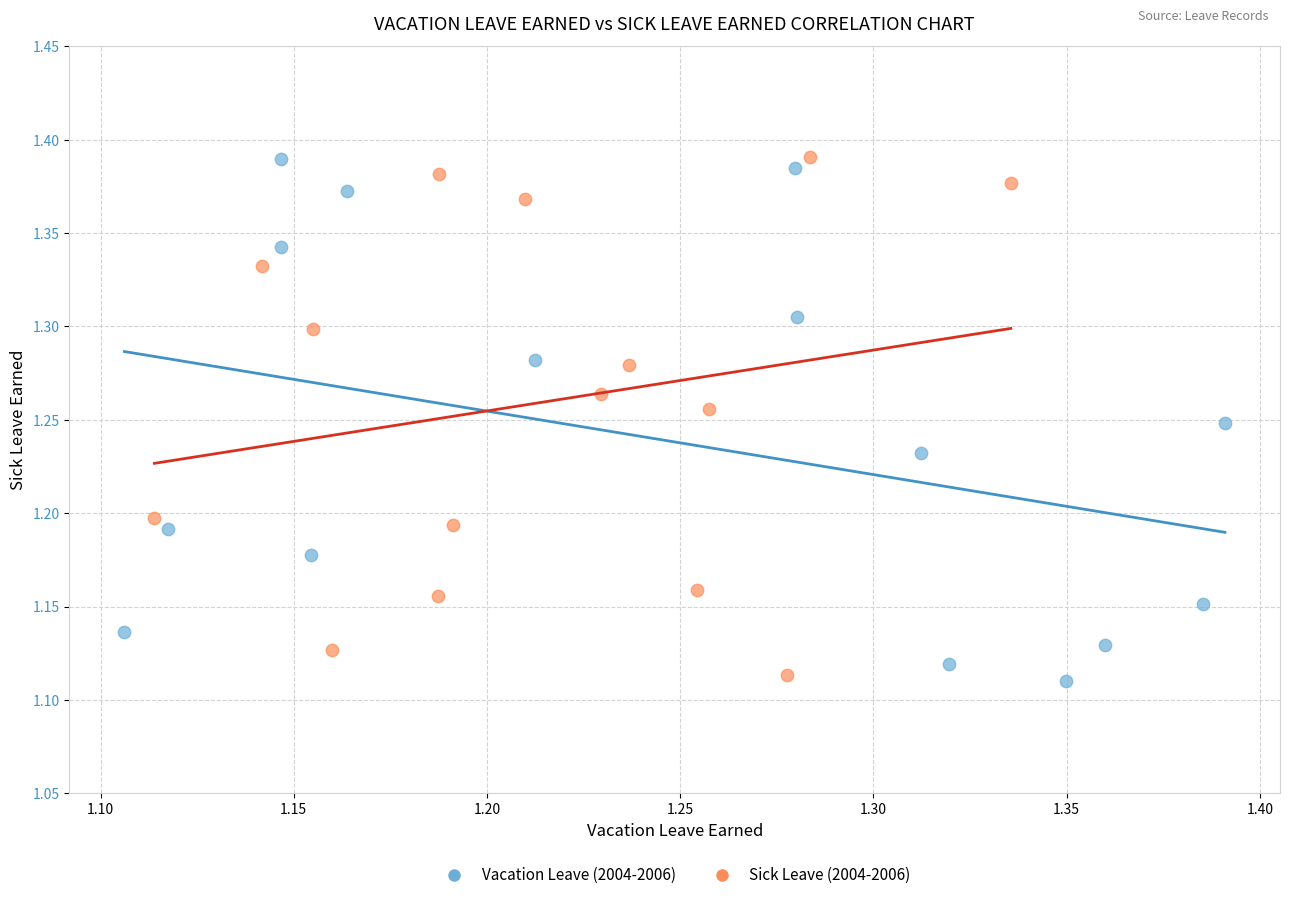

What are all the series names shown in the legend?

Vacation Leave (2004-2006), Sick Leave (2004-2006)